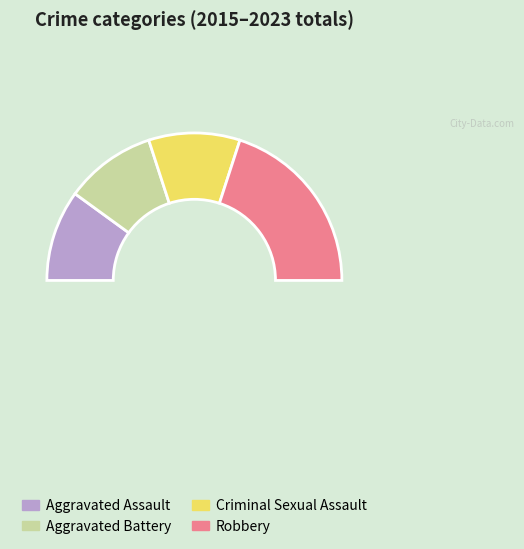

Count the number of slices in the pie.

5